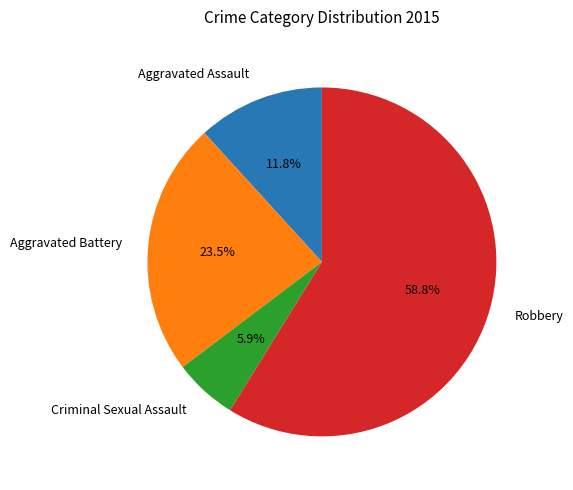

How many segments does this pie chart have?

4